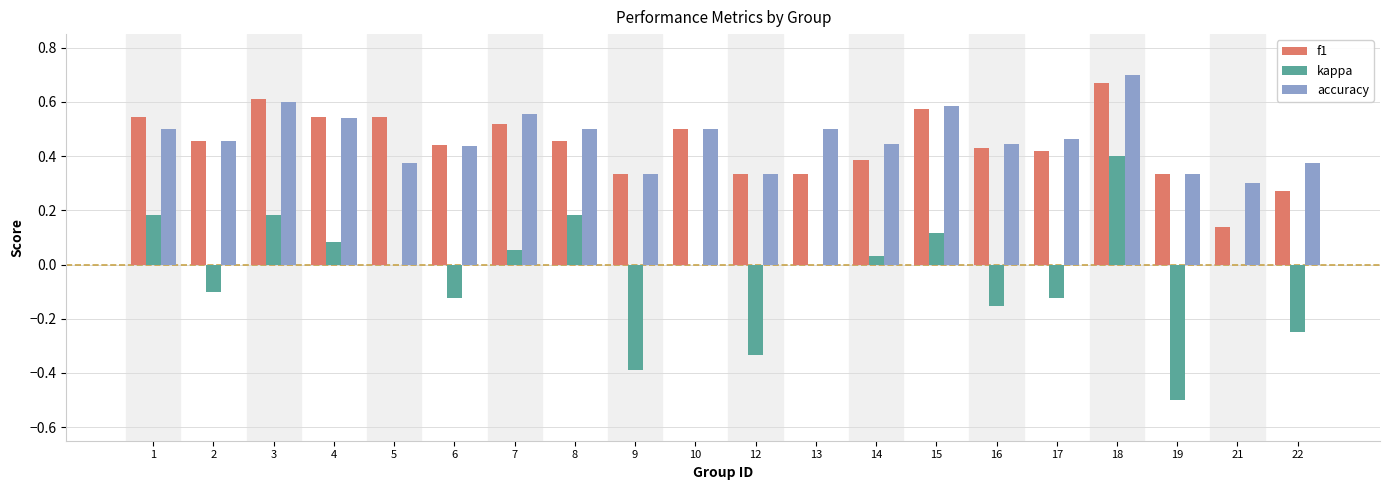

Between 13 and 21, which series saw the biggest shift?

accuracy